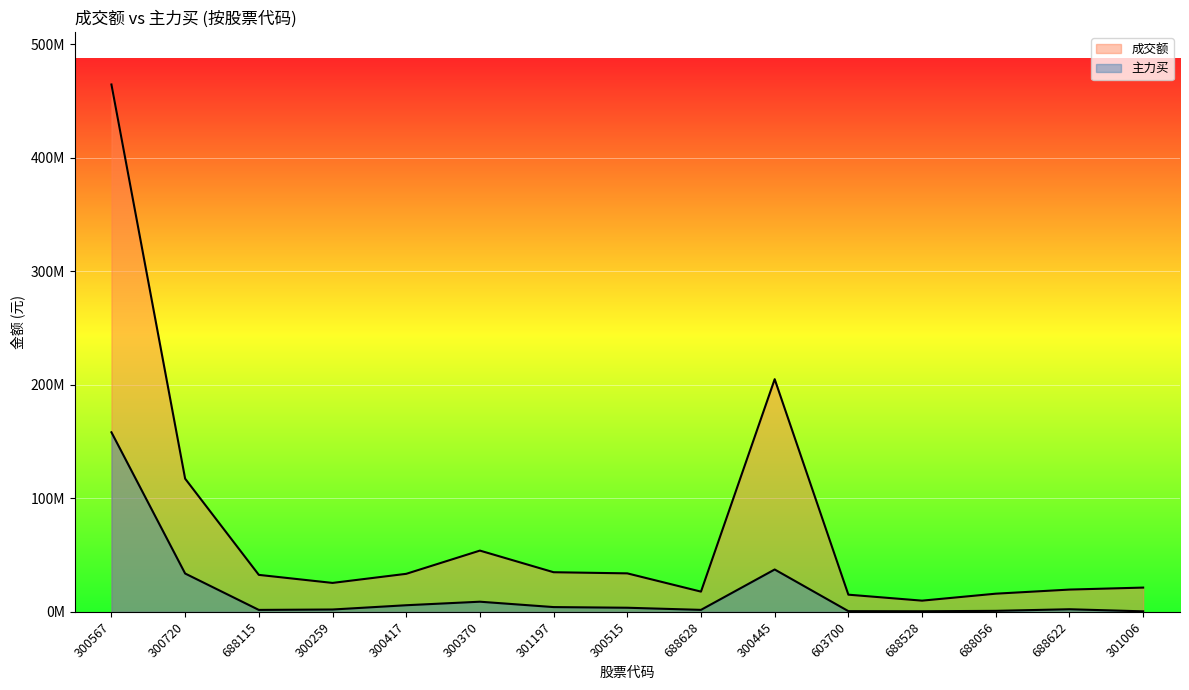

What is the highest value of the 成交额 series?

464666239